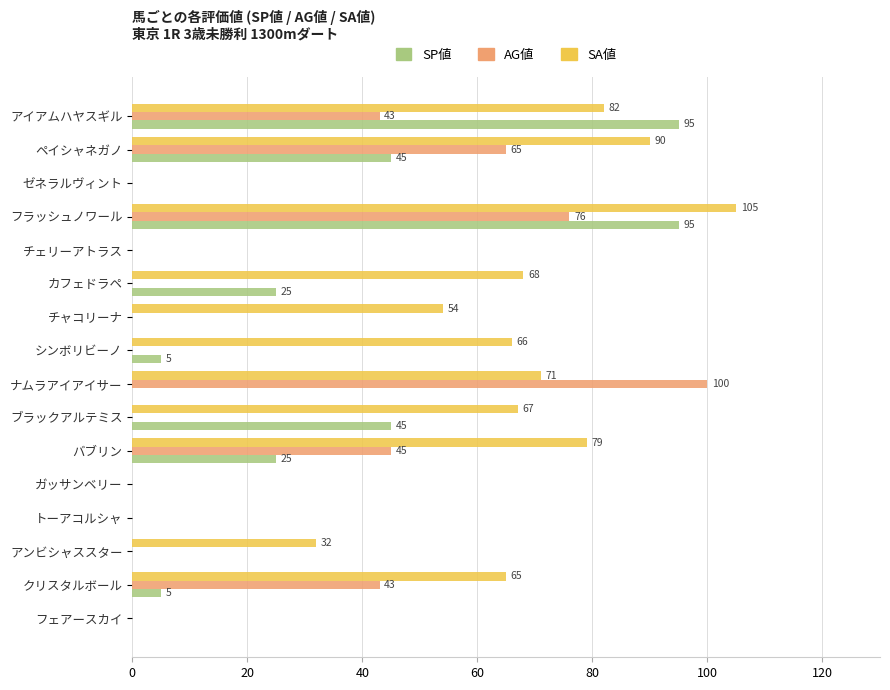

What is the sum of all SA値 values?

779